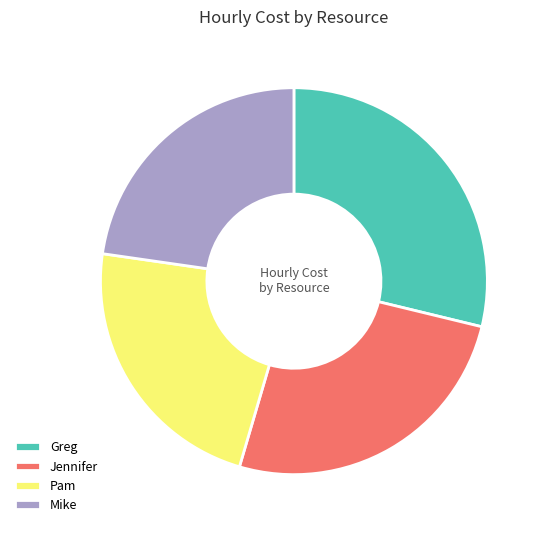

The Pam slice represents 23% of the pie. True or false?

True